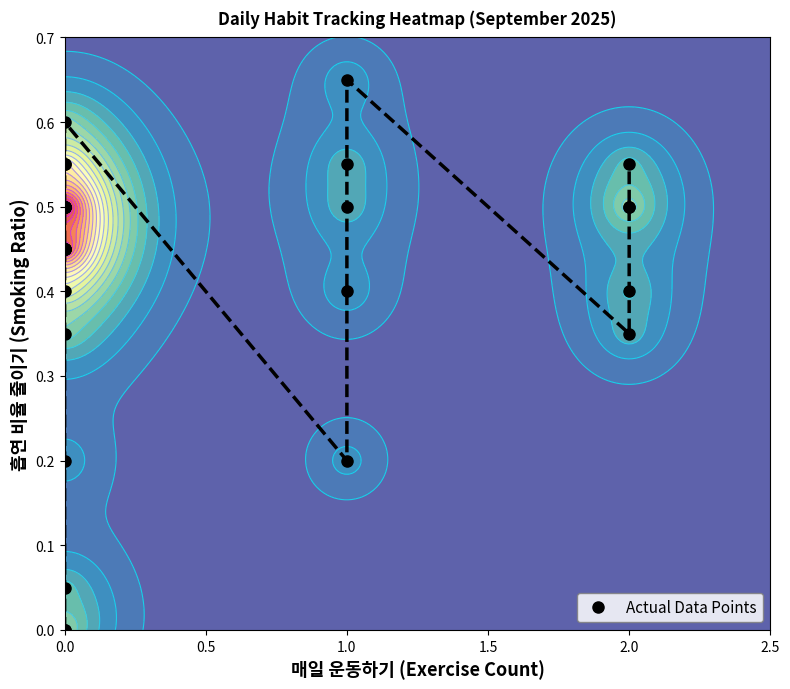

How many values exceed 0?

28